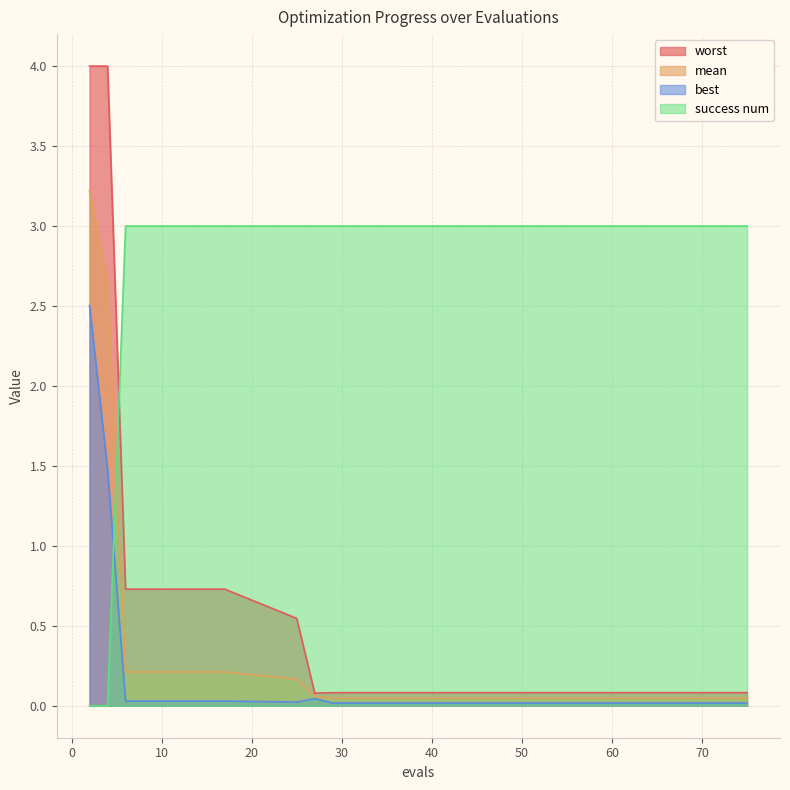

Where is worst nearest to the value 2?

6